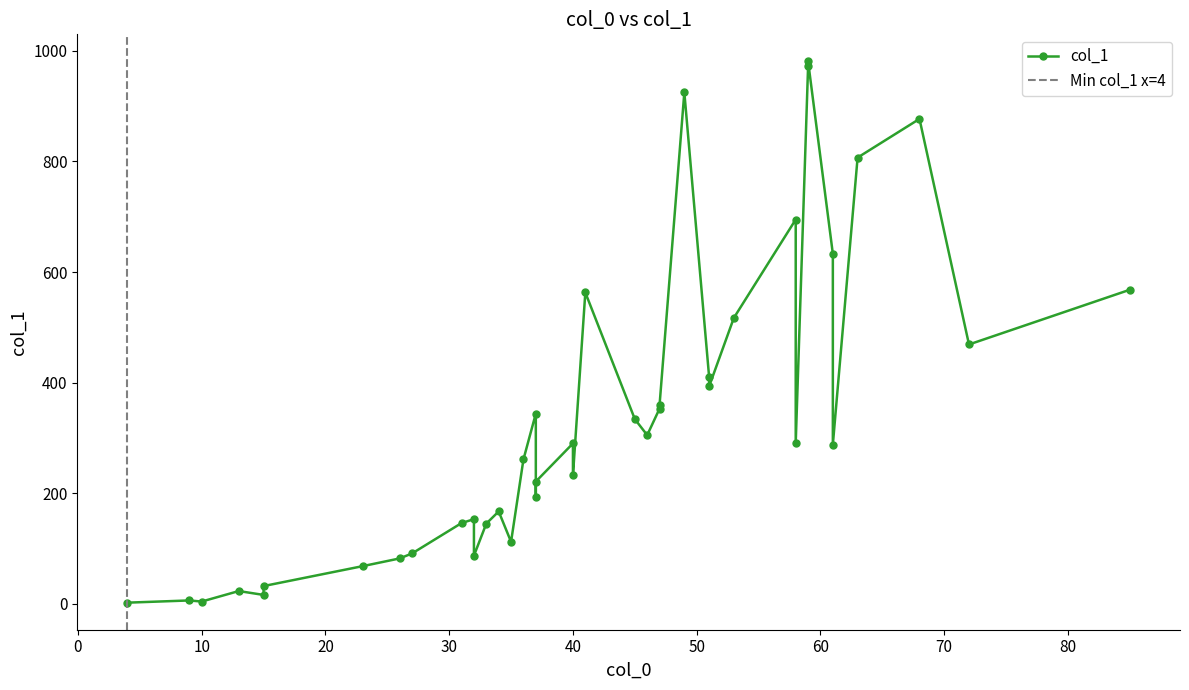

How many lines are shown in the chart?

1